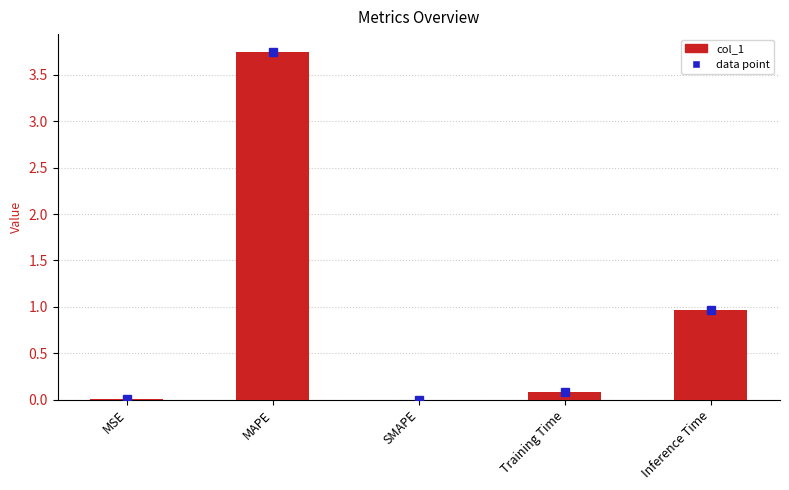

The chart shows a value of 0.3 at Inference Time. True or false?

False